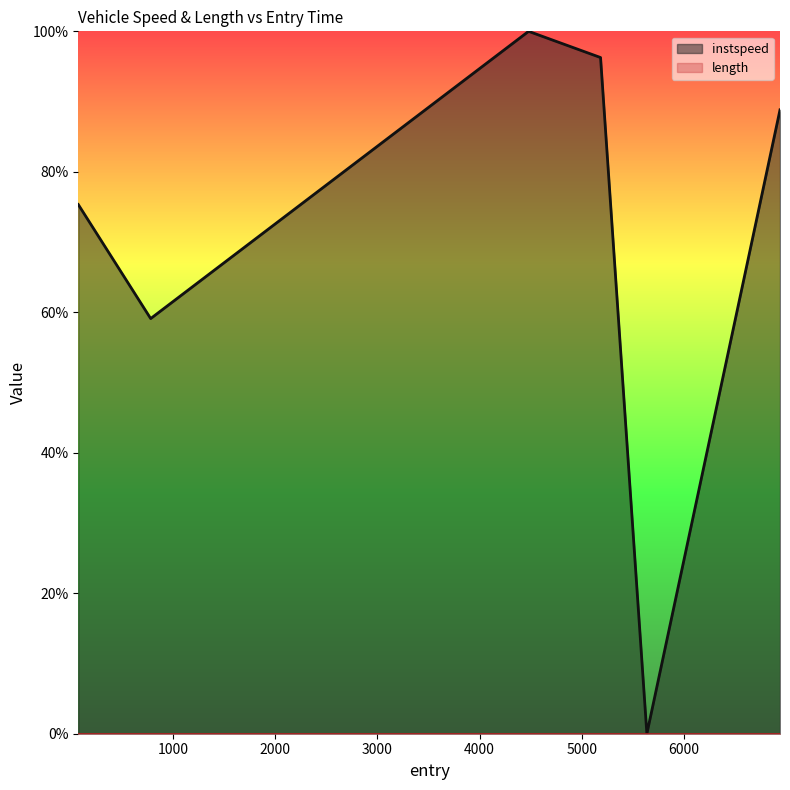

Which has a higher value, 74.52685414983405 or 4480.015330645471?

4480.015330645471